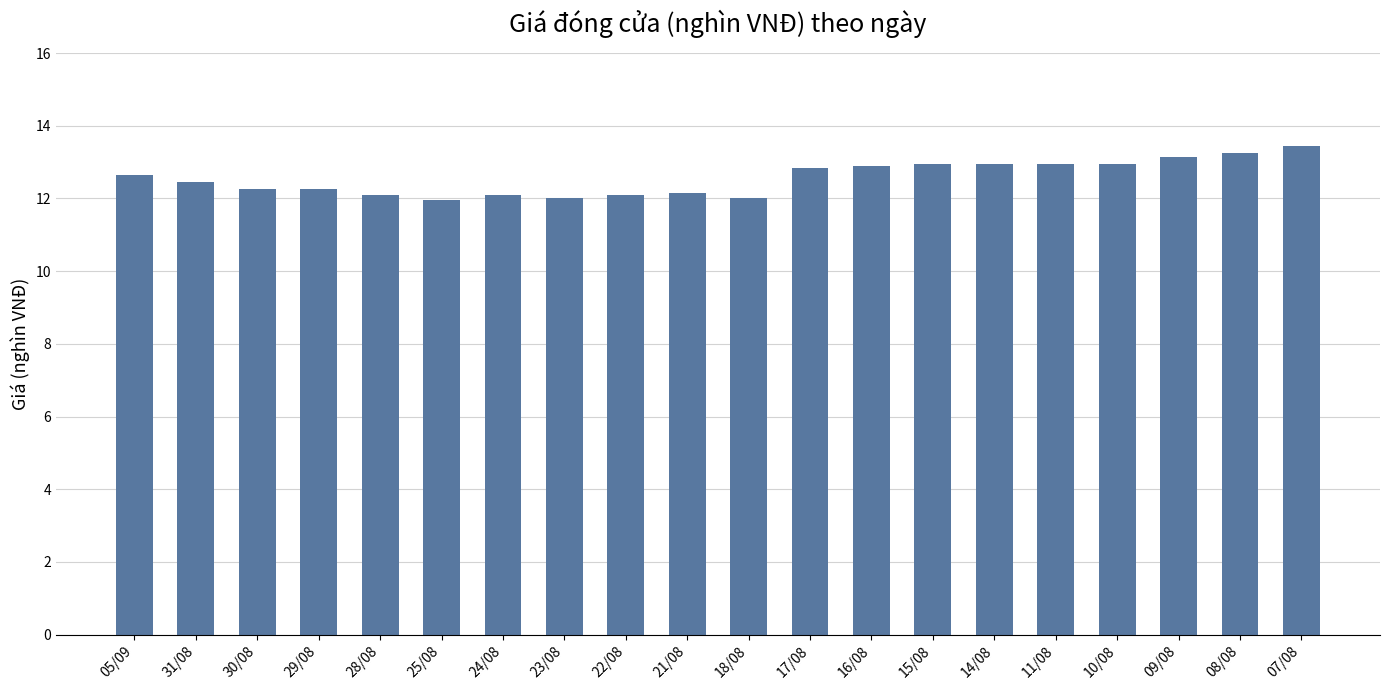

Between 08/08 and 24/08, which is larger?

08/08